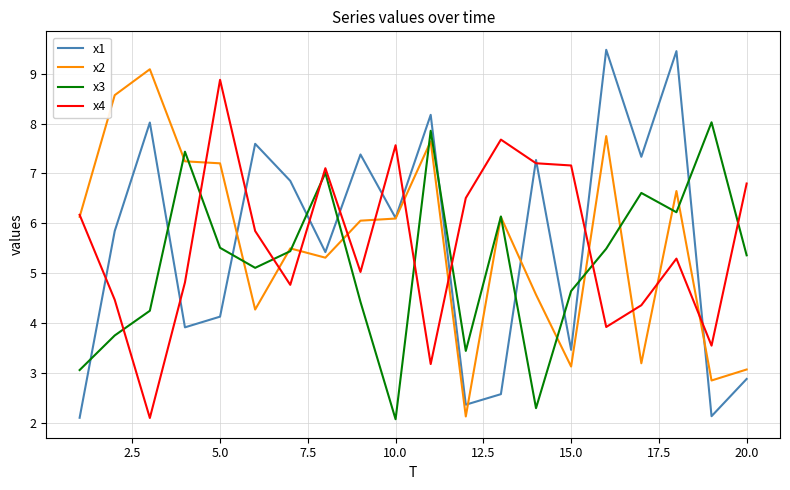

What is the difference between the maximum and minimum values in the x2 series?

7.0